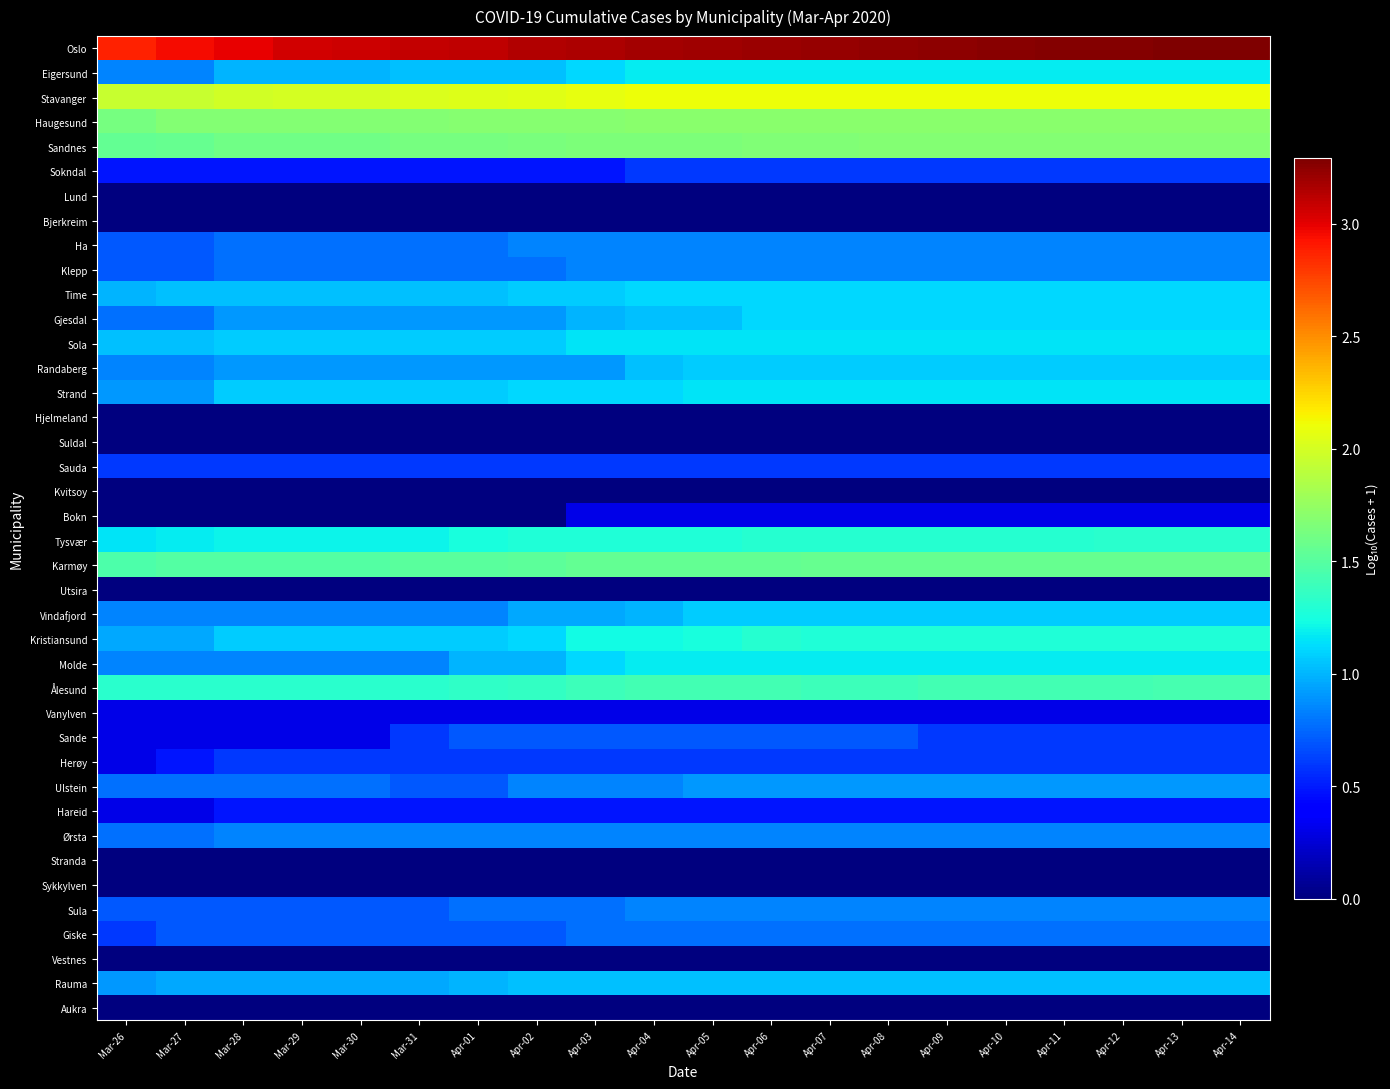

Which series has the largest total across all categories?

Oslo